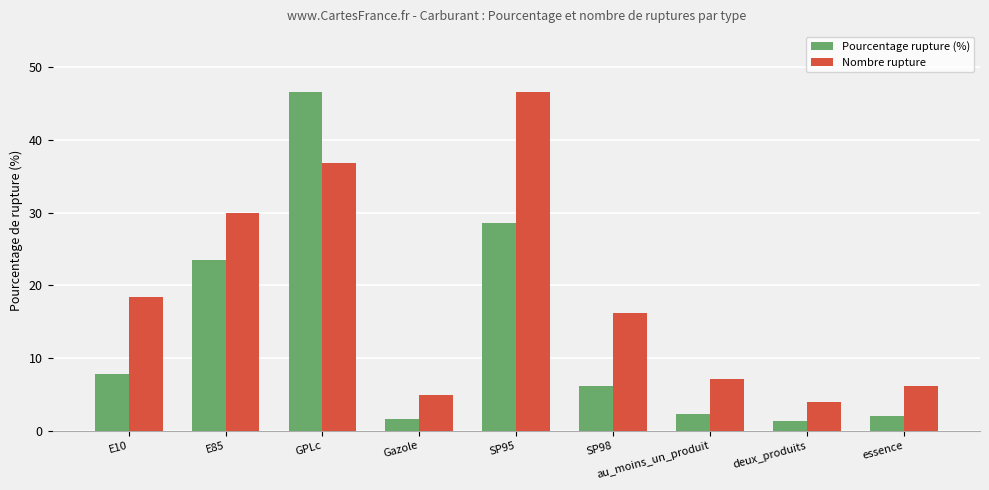

What is the minimum value shown in the chart?

1.3